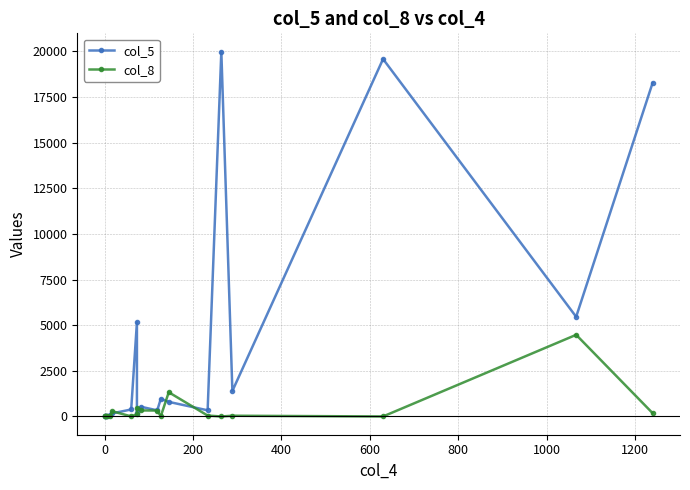

How many data points in col_5 are above 384?

9